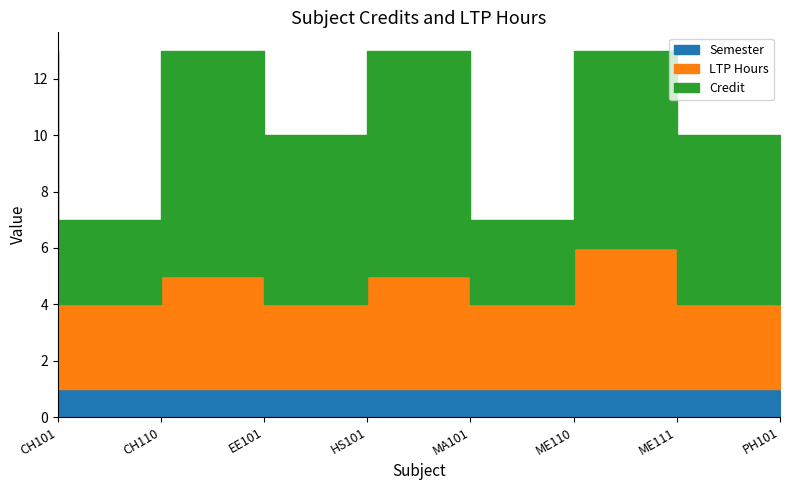

True or false: Subject No (encoded) has more than 0 points higher than both neighbors.

False